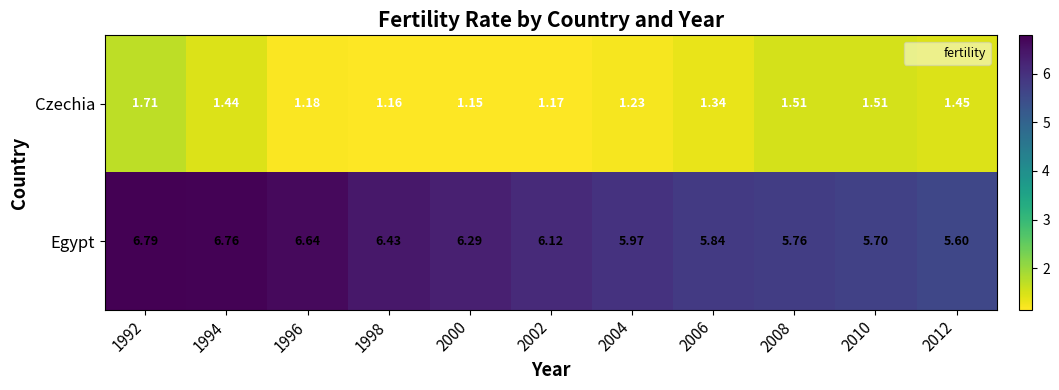

List the series in order of their peak value, highest first.

Egypt, Czechia